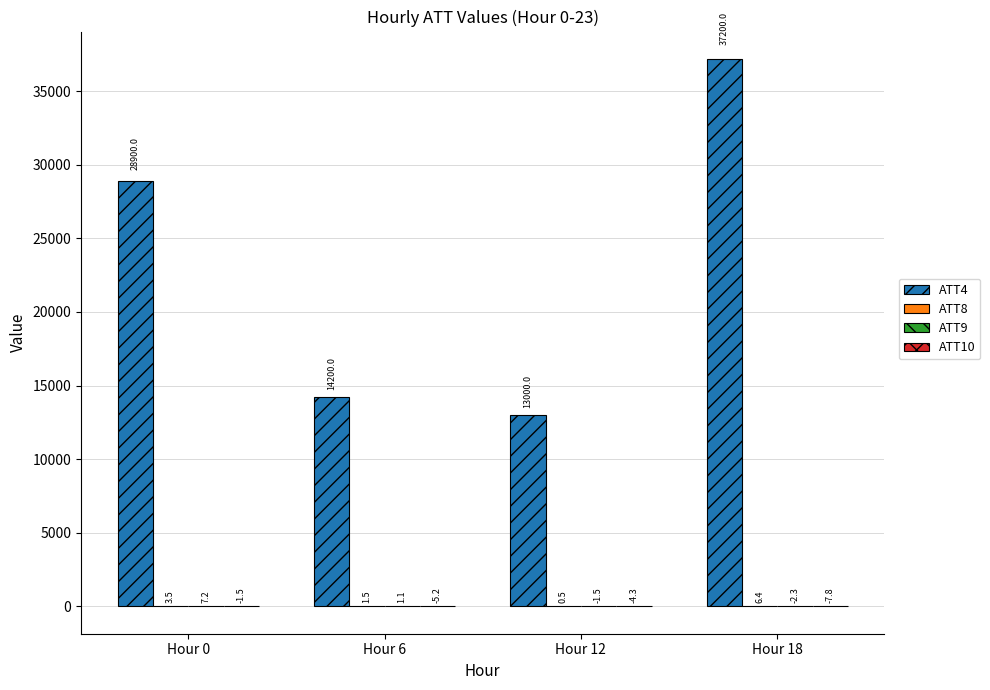

True or false: ATT4 has a value of 13087.2 at Hour 18.

False